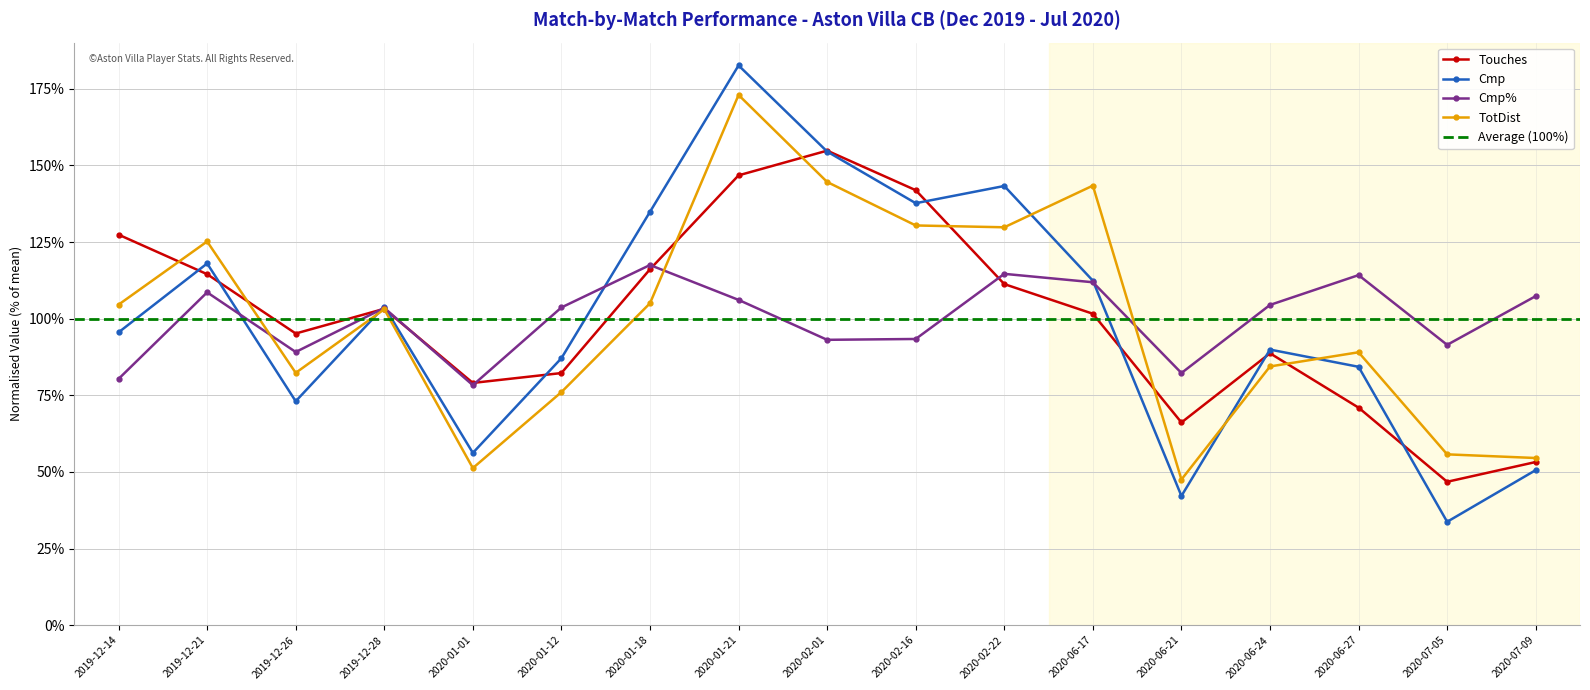

How many series are shown in this chart?

4